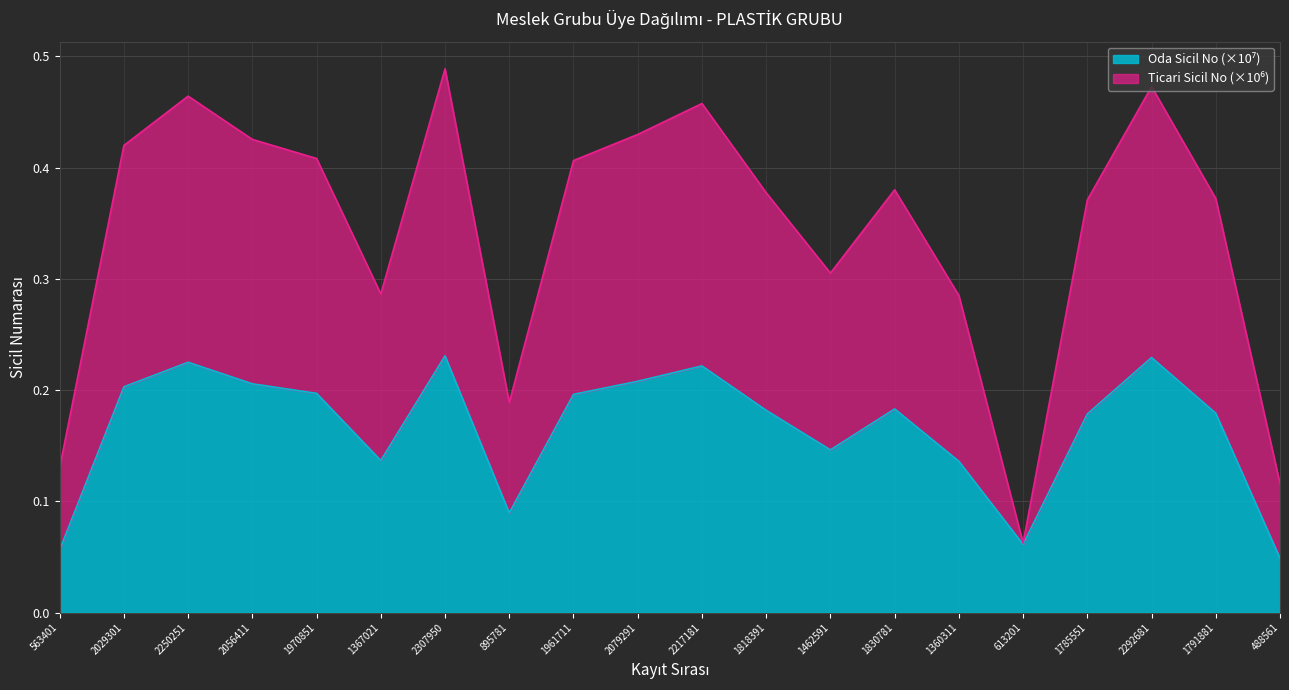

What is the approximate value of oda_sicil at 2292681?

0.2